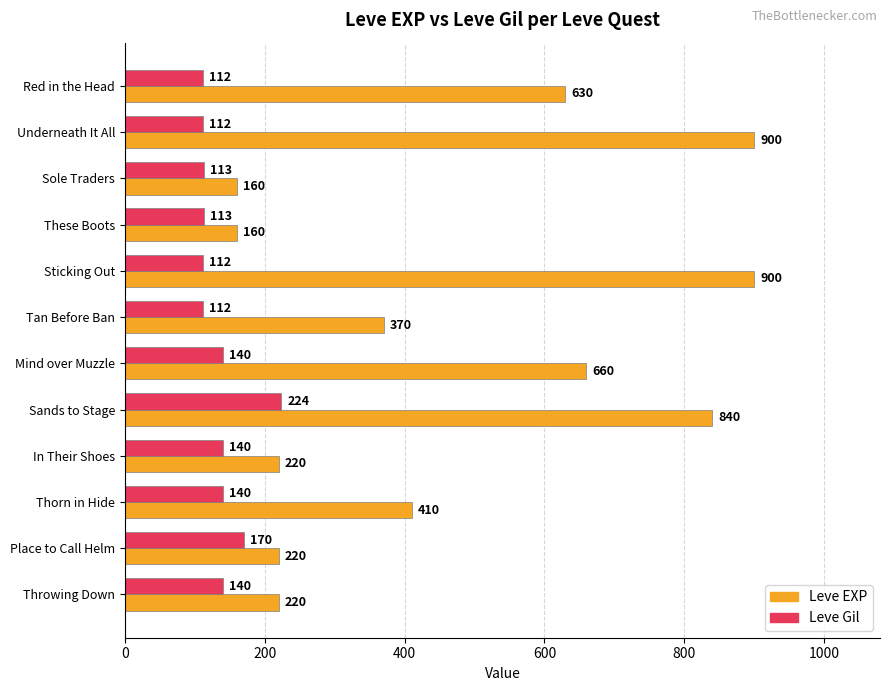

What is the difference between the highest and lowest values at In Their Shoes?

80